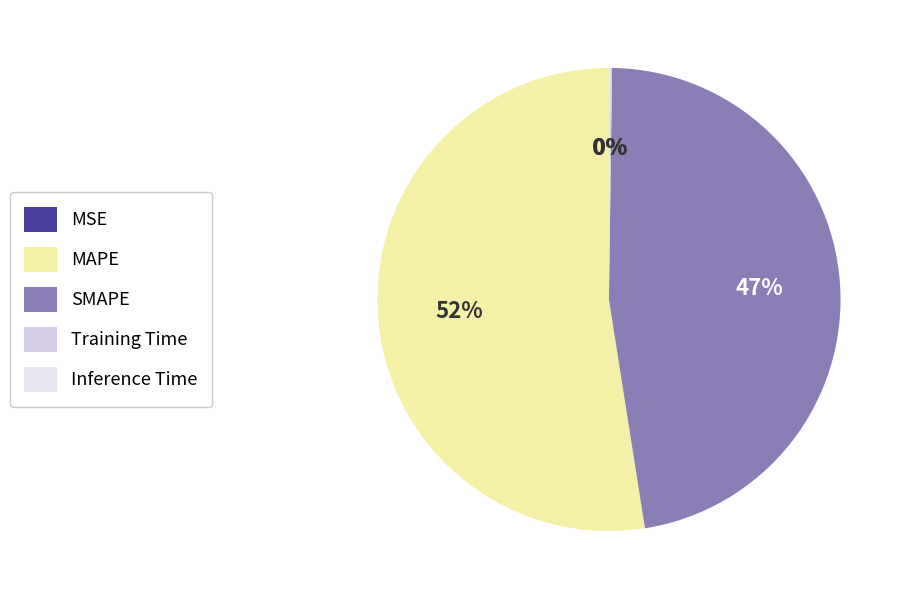

What is the majority slice?

MAPE